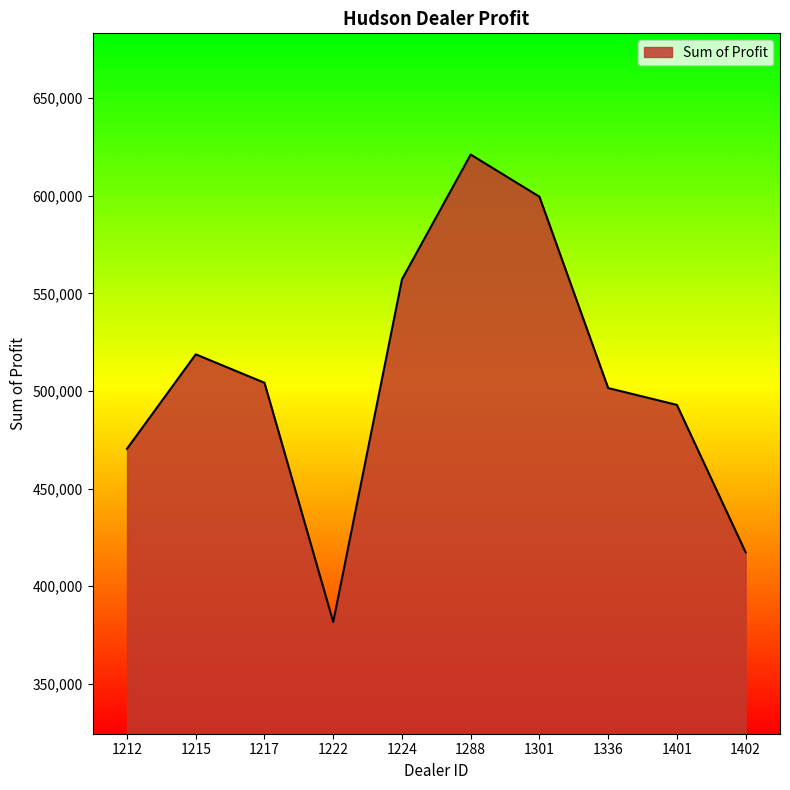

What is the approximate value at 1301?

599561.8